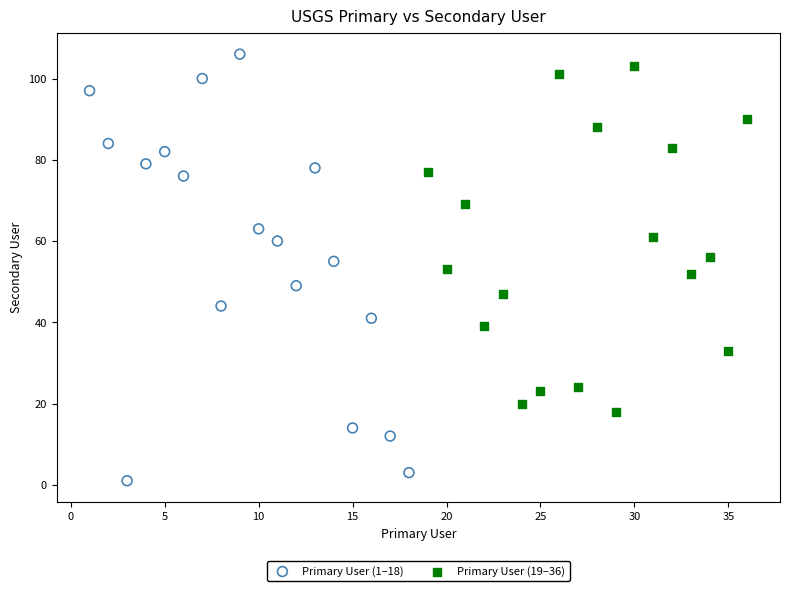

Which series contains the lowest Y value?

Primary User (1–18)